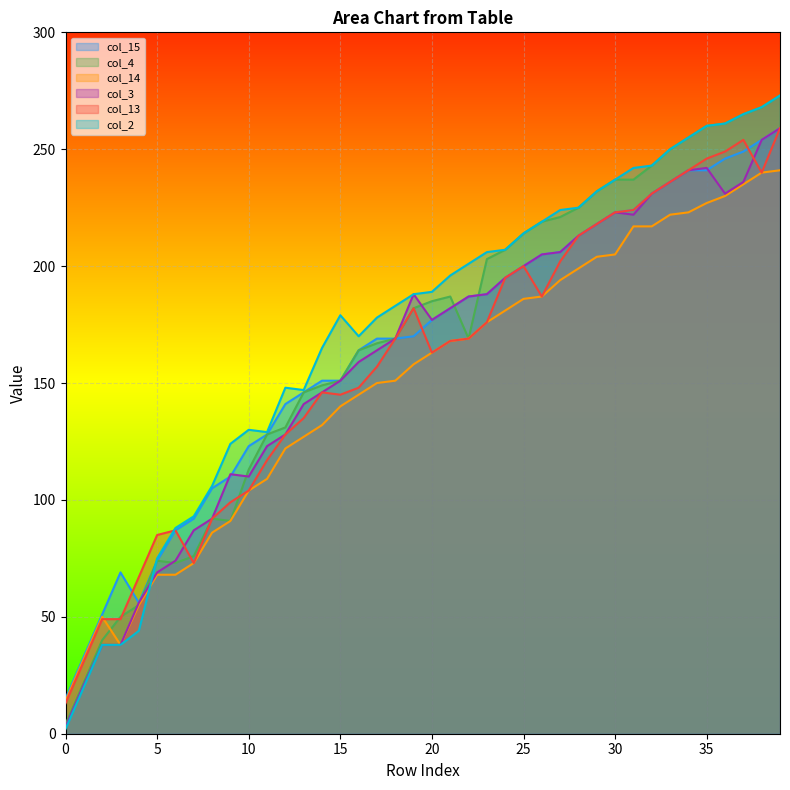

Which series has the largest total across all categories?

col_2